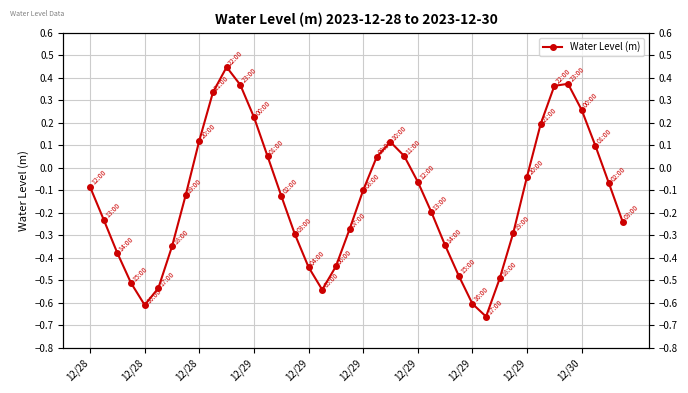

What is the difference between the values at 12/29 and 28?

0.5